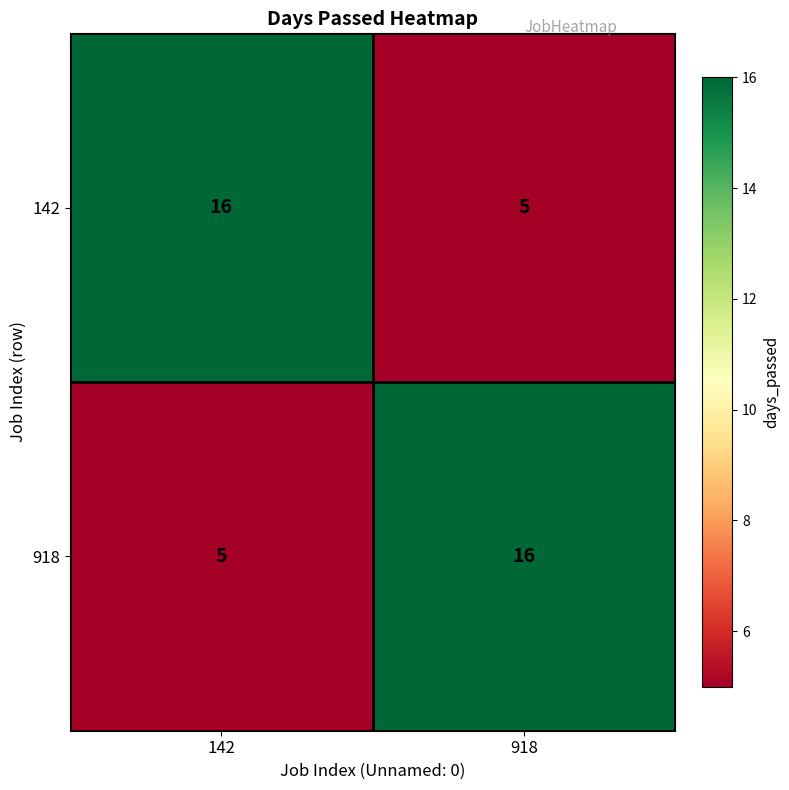

What is the highest value of the 918 series?

16